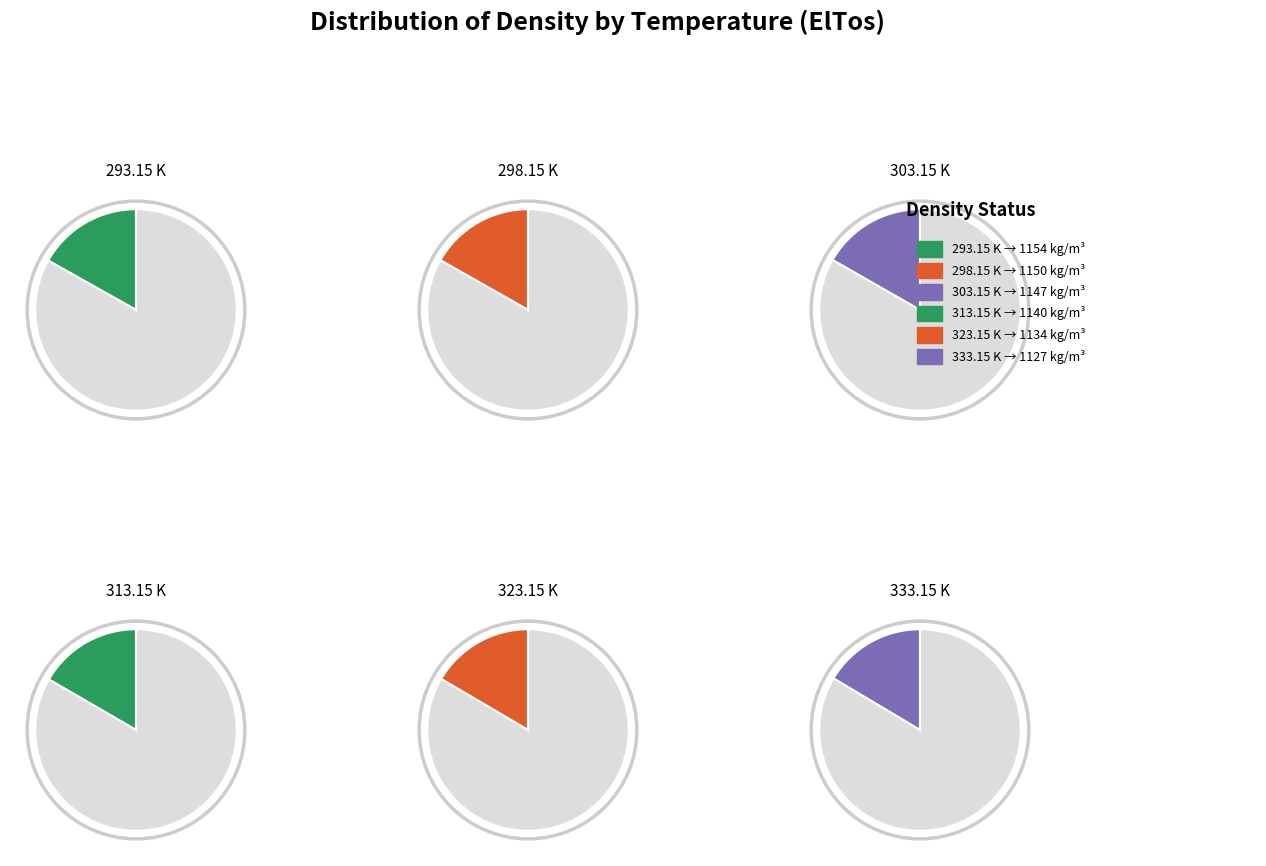

What is the smallest slice in the pie chart?

333.15 K